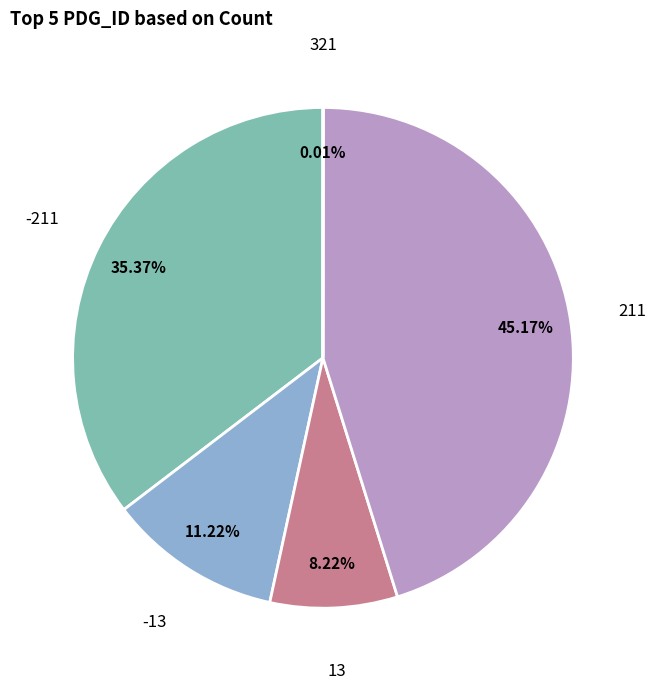

Between -211 and 211, which is larger?

211